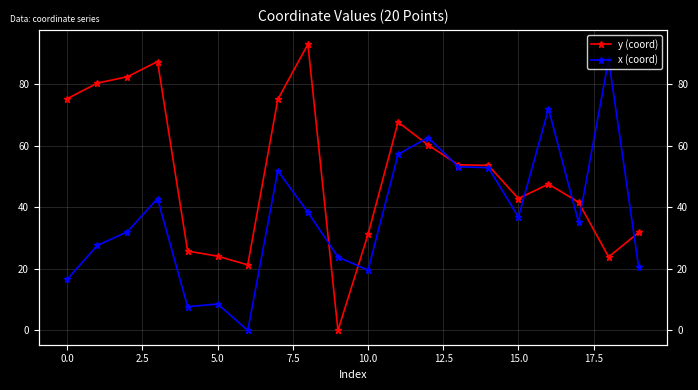

True or false: x (coord) has a value of 21.6 at 18.

False